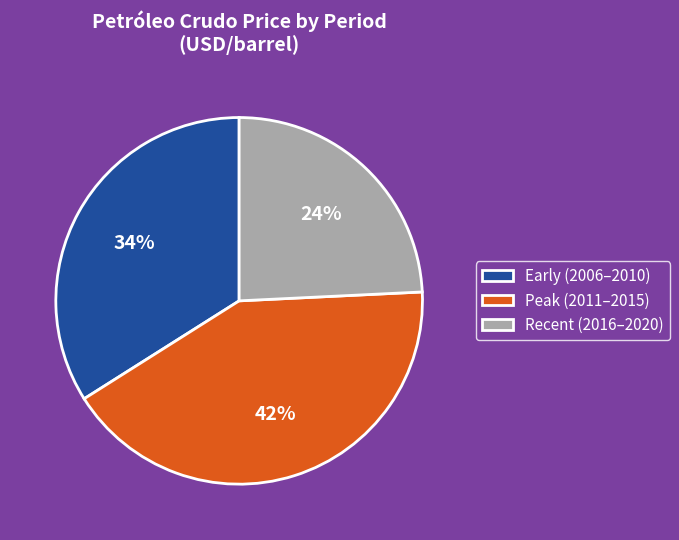

Which slice is the largest?

Peak (2011–2015)